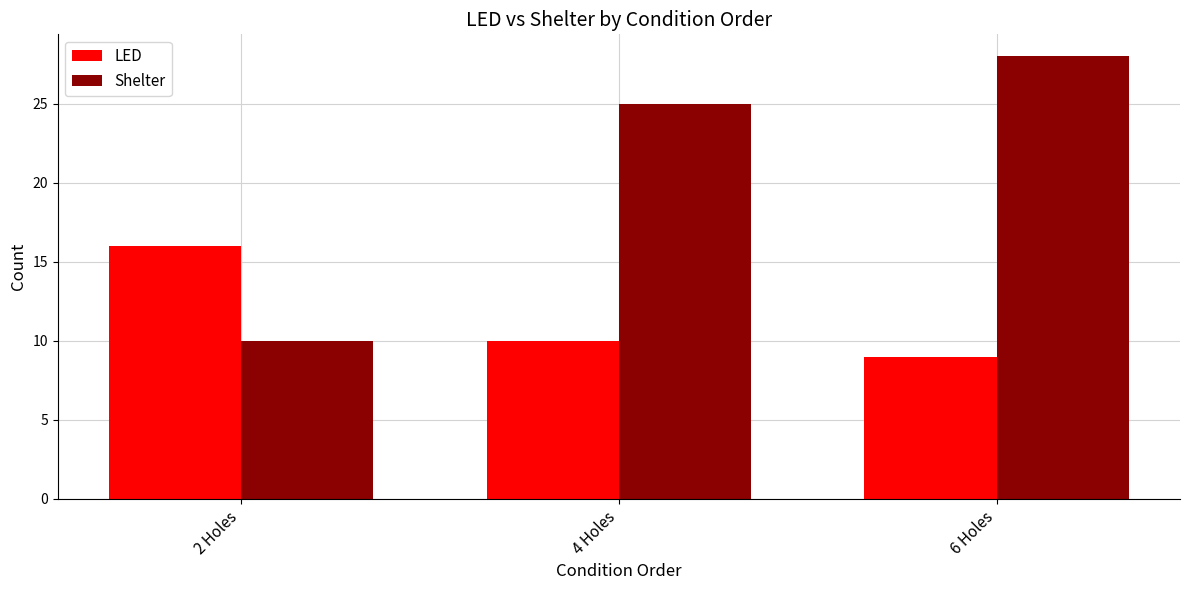

Which series has the largest total across all categories?

Shelter